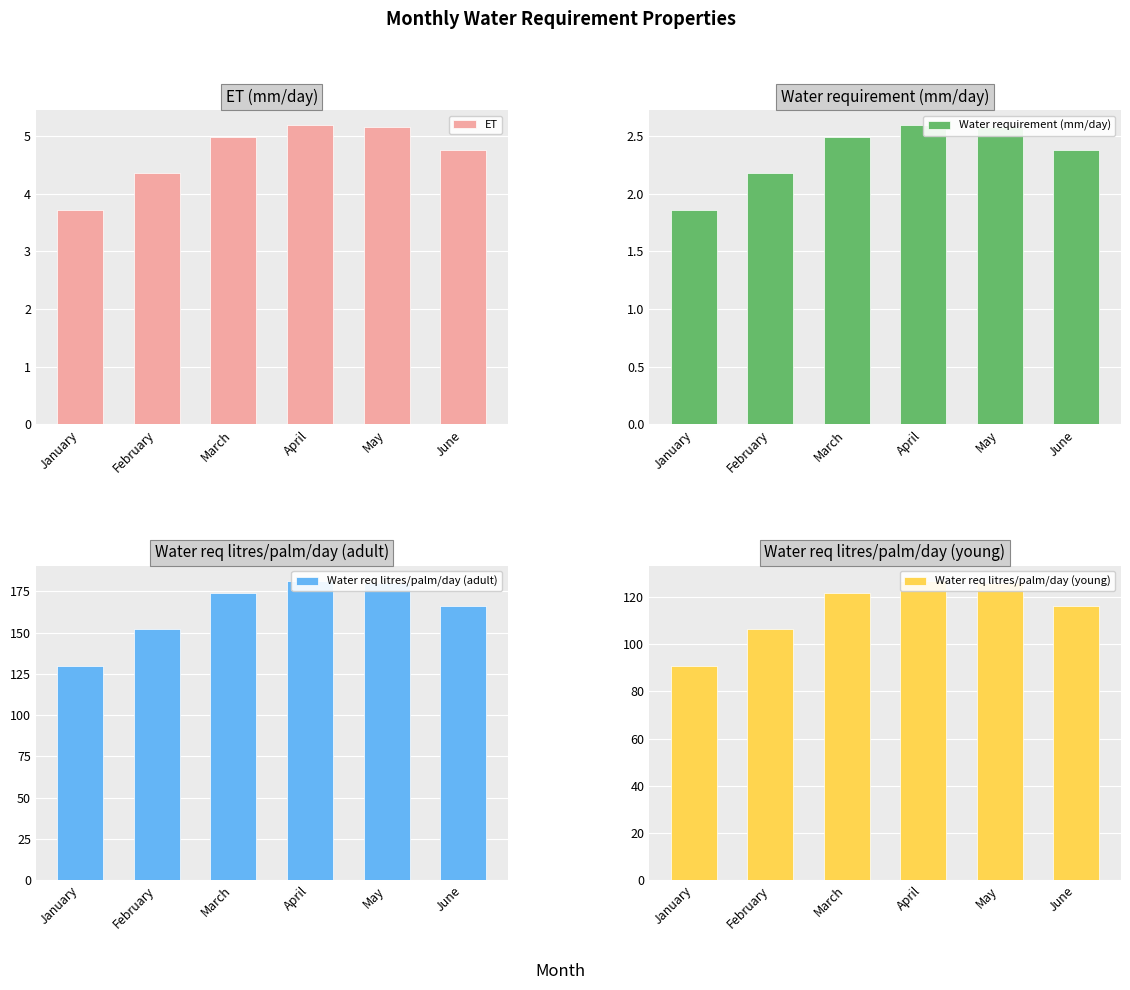

What is the highest value of the Water req litres/palm/day (adult) series?

181.5